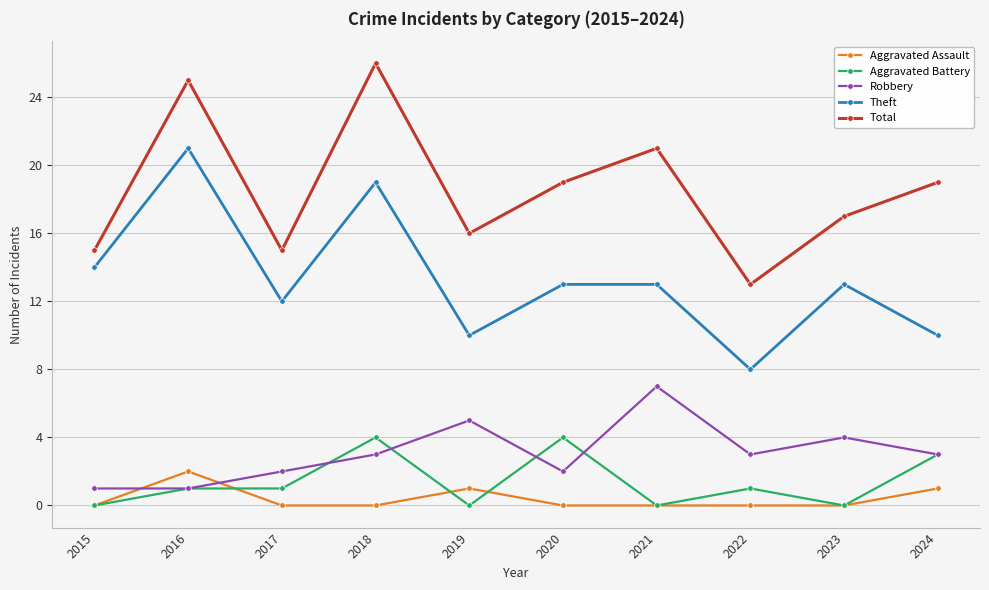

At which category does Robbery reach its first local peak?

2019